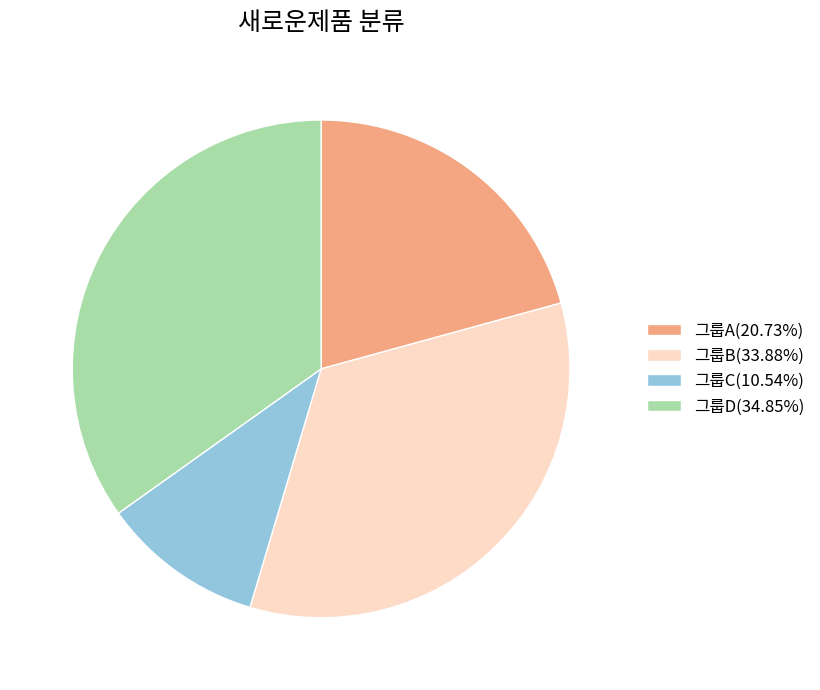

Does 그룹B(33.88%) account for over 50% of the chart?

No